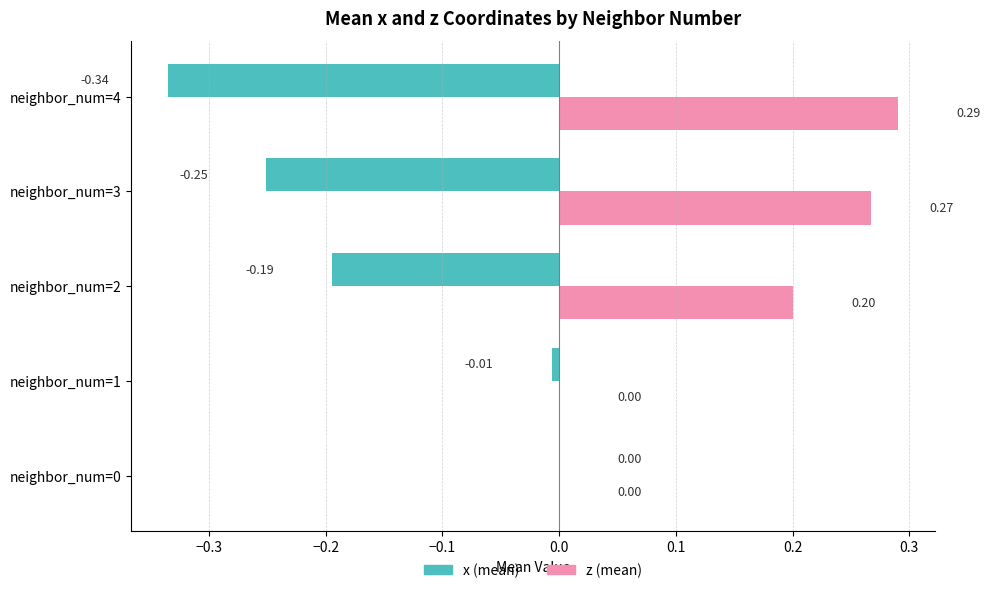

Which series changed the most between neighbor_num=0 and neighbor_num=4?

x (mean)